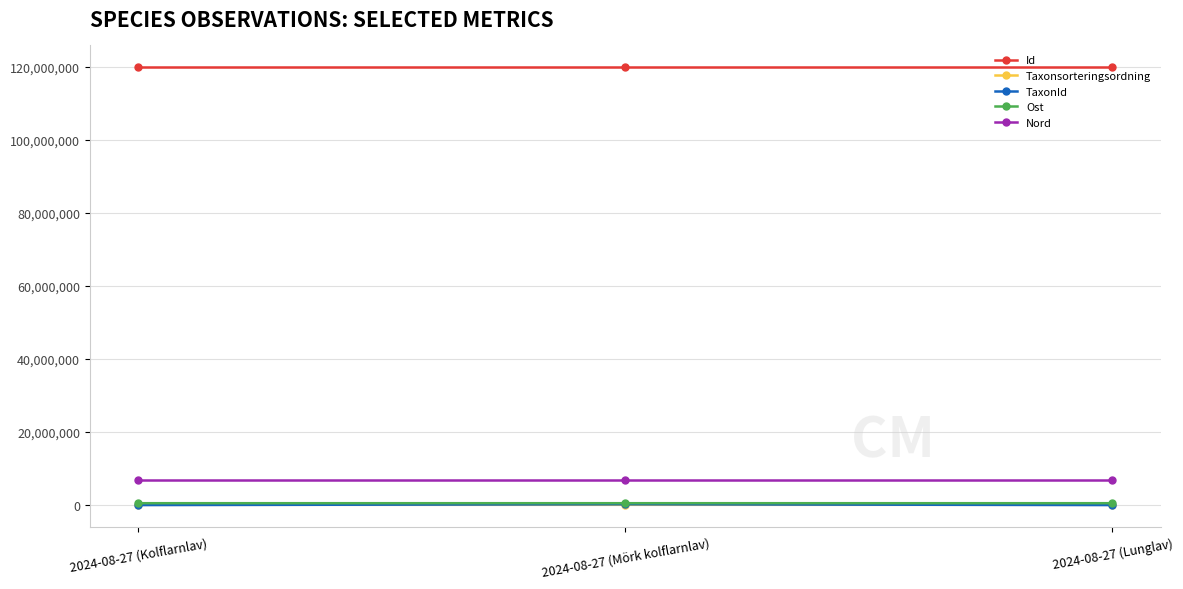

What is the difference between the highest and lowest values at 2024-08-27 (Lunglav)?

119813802